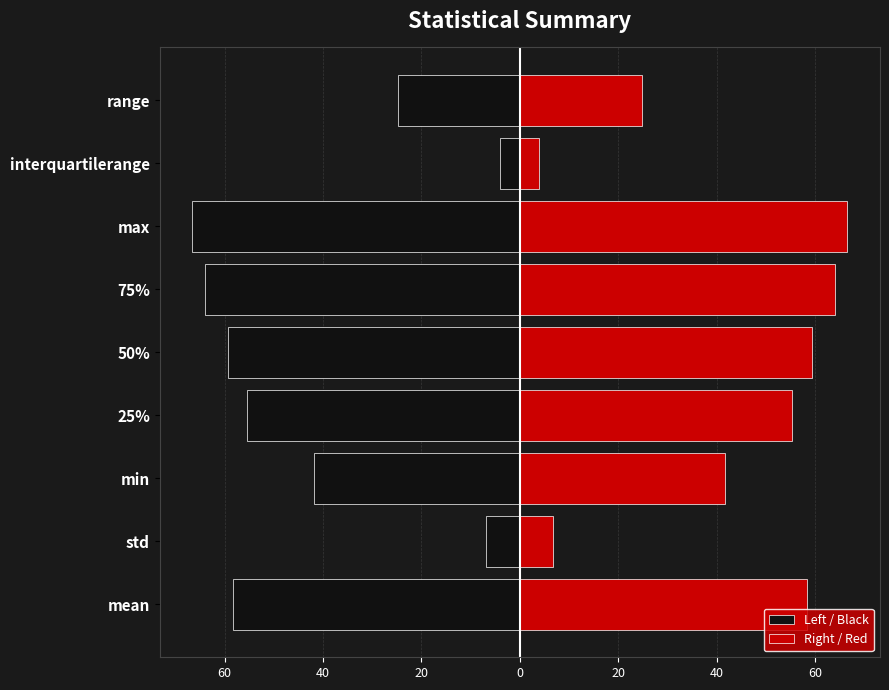

Is it true that Left / Black equals -64.0 at 75%?

True